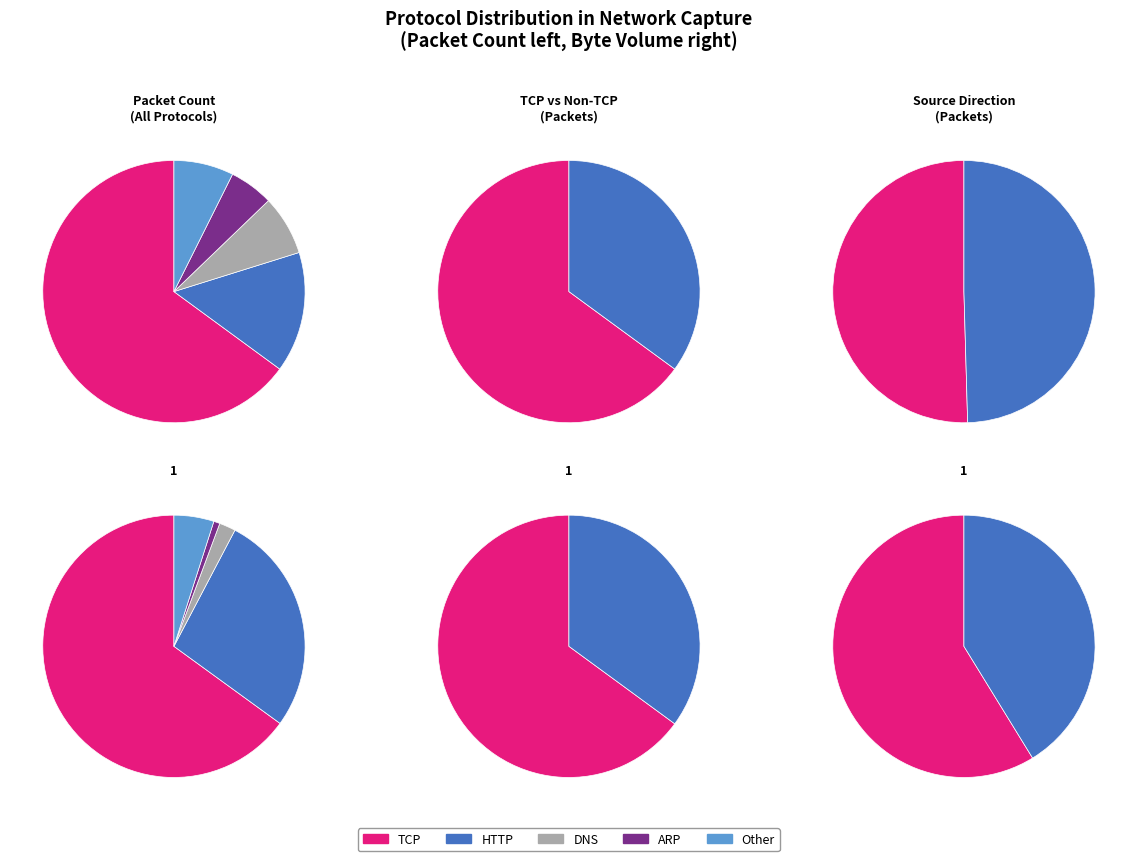

What is the smallest slice in the pie chart?

ARP